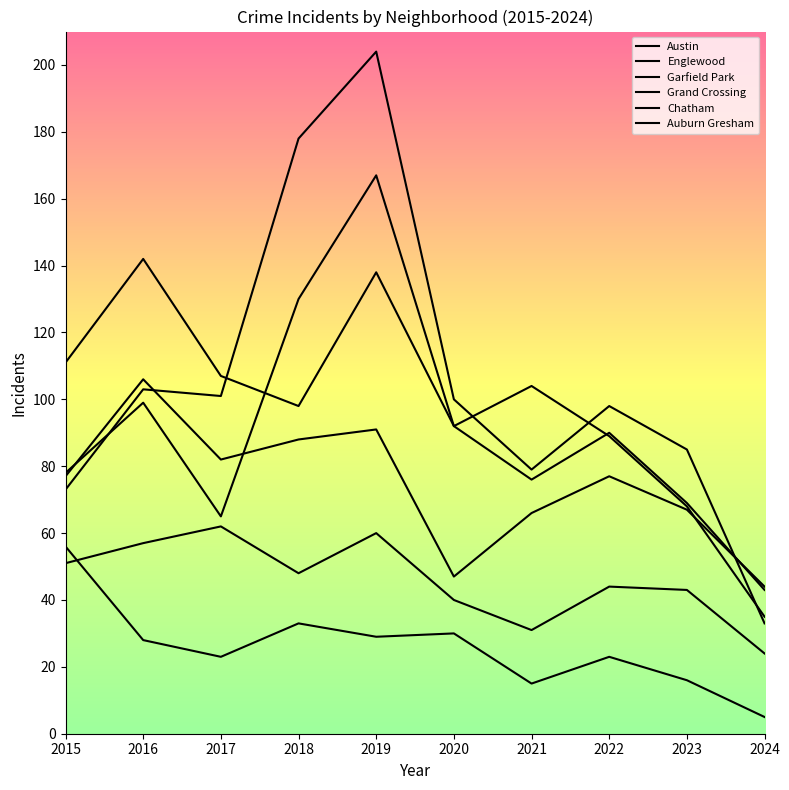

True or false: Grand Crossing and Chatham cross at least once.

False